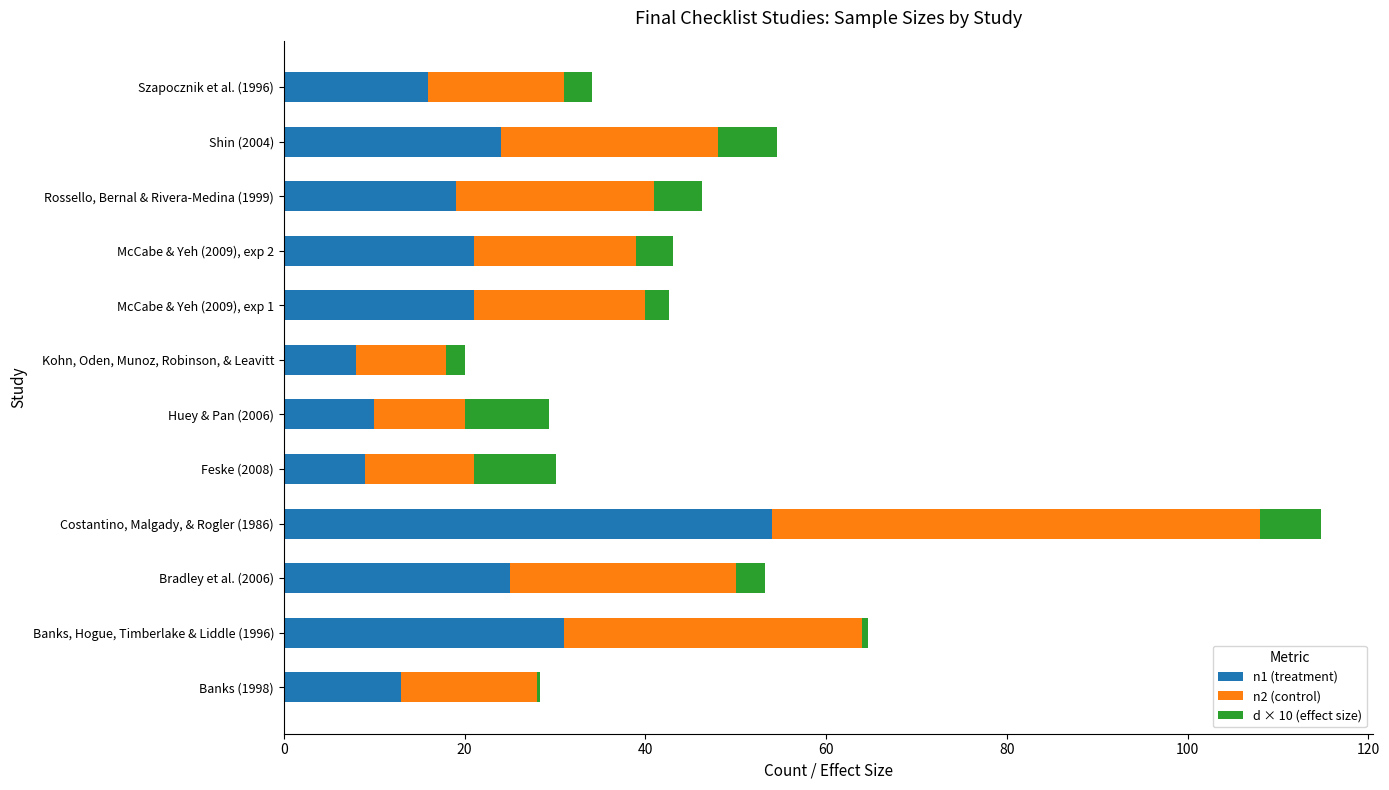

At which category is the sum across all series the highest?

Costantino, Malgady, & Rogler (1986)